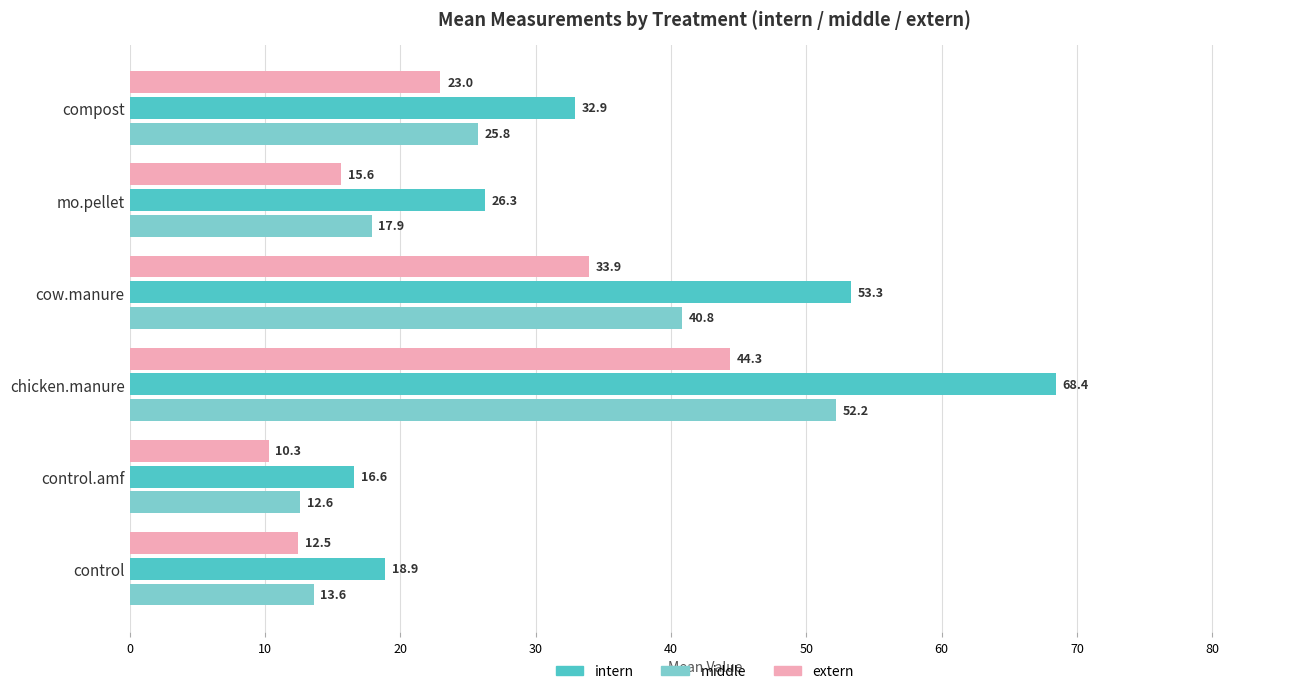

Between control and mo.pellet, which series saw the biggest shift?

intern